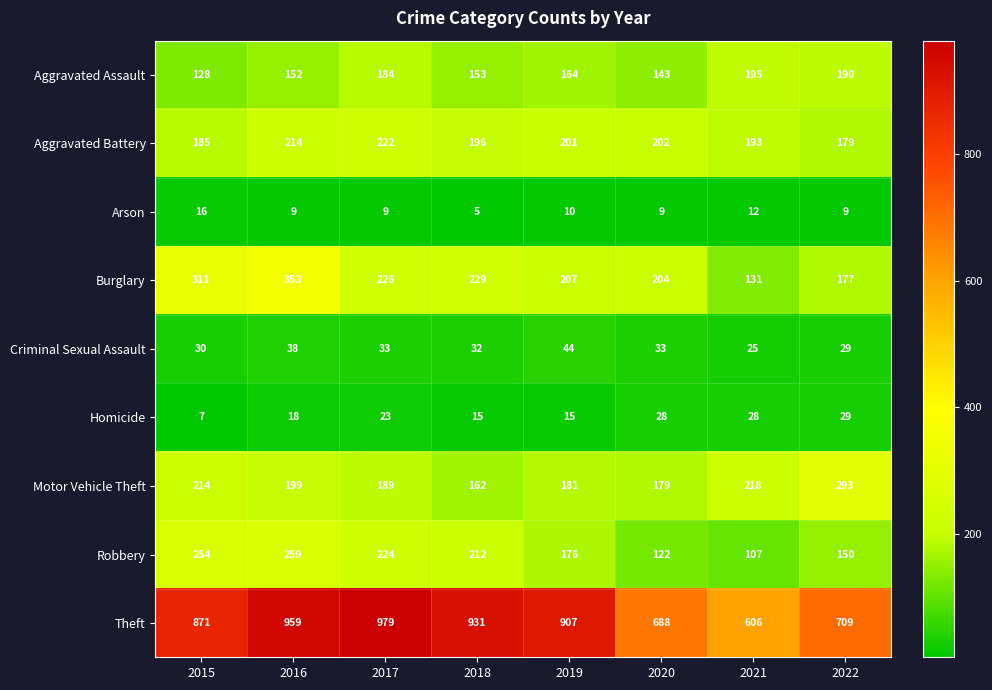

What is the total value across all series at 2021?

1515